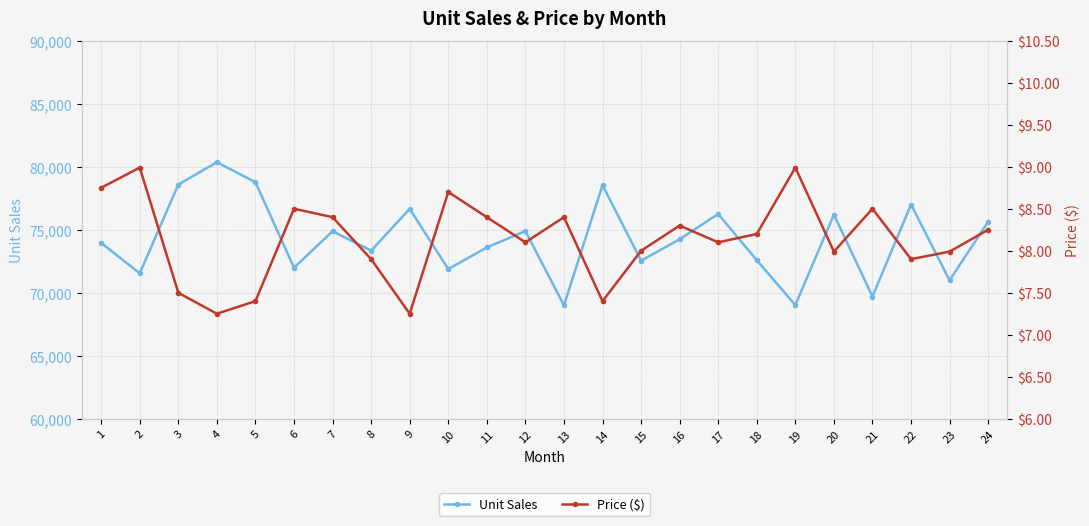

The Unit Sales series shows 71544.0 at 2. True or false?

True